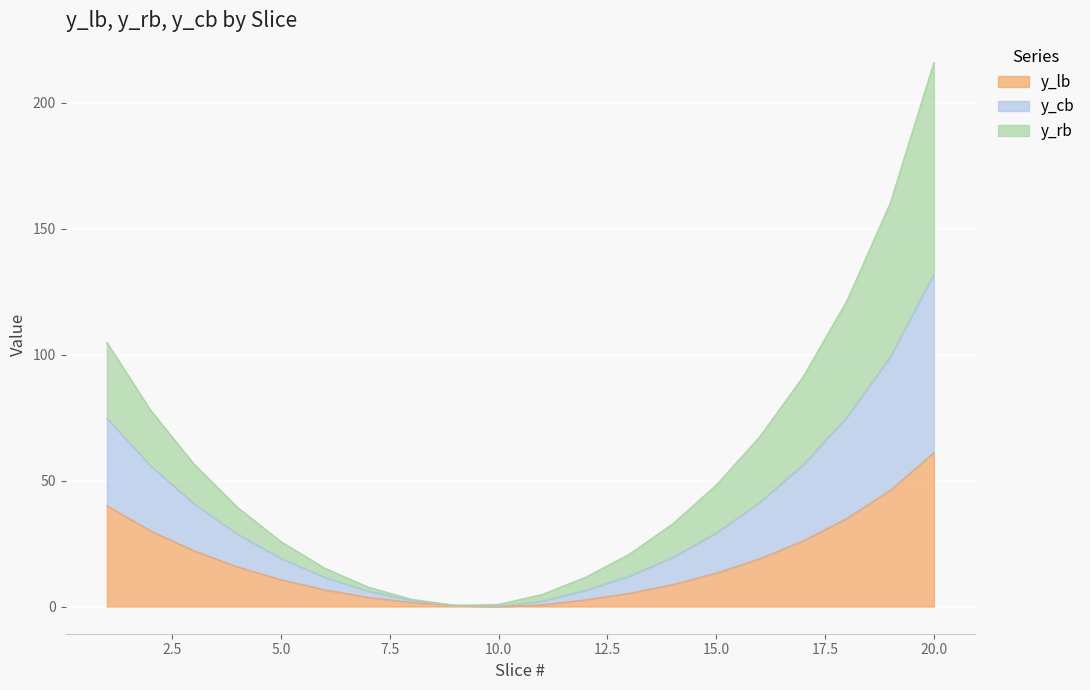

What is the value of the y_lb point at the 1st from the left?

40.0